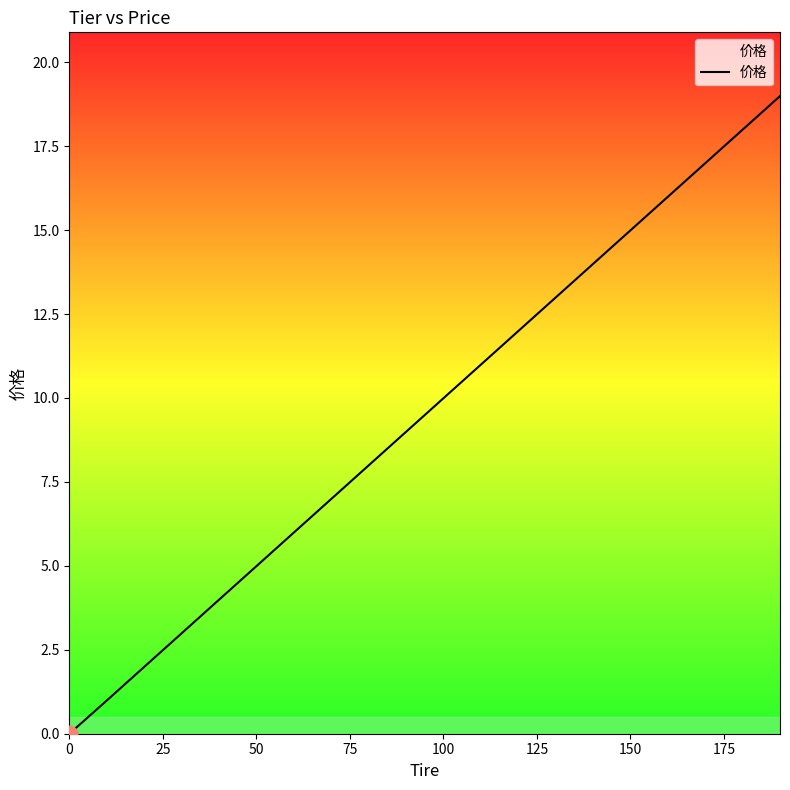

What is the greatest value displayed?

19.0